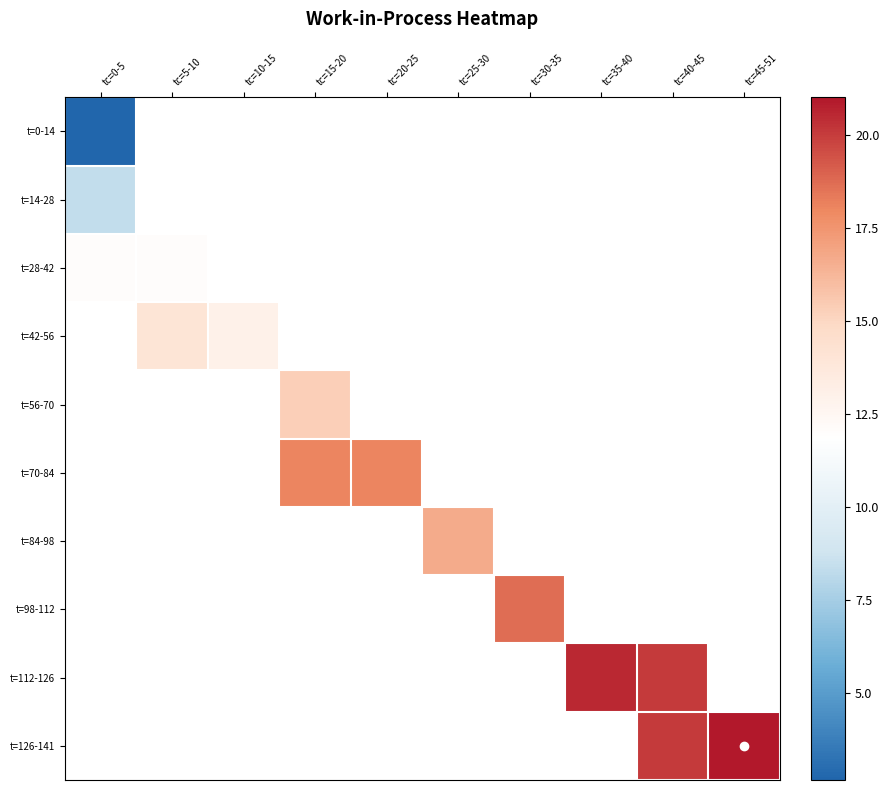

List the labels in order of t=126-141 value, smallest first.

tc=0-5, tc=5-10, tc=10-15, tc=15-20, tc=20-25, tc=25-30, tc=30-35, tc=35-40, tc=40-45, tc=45-51